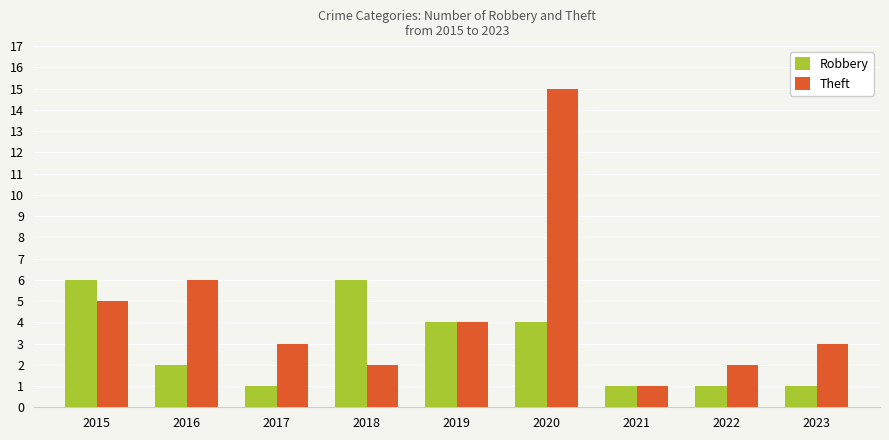

The value of Theft at 2021 is 0. True or false?

False